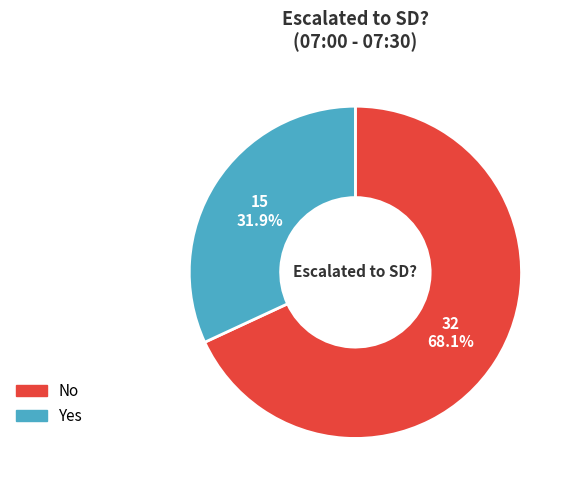

Which category has the smallest portion of the pie?

Yes